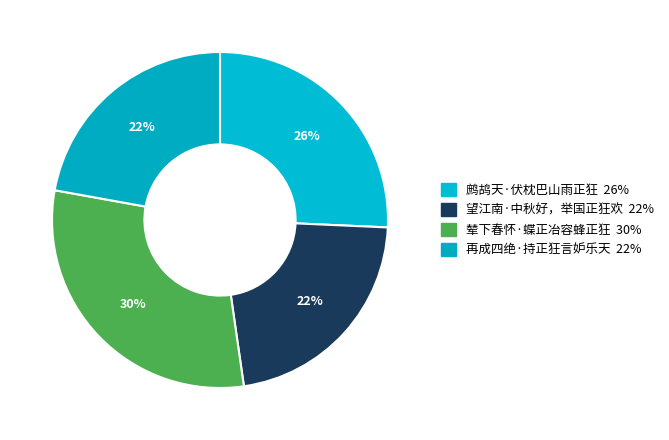

Is there any slice that represents more than half of the pie?

No